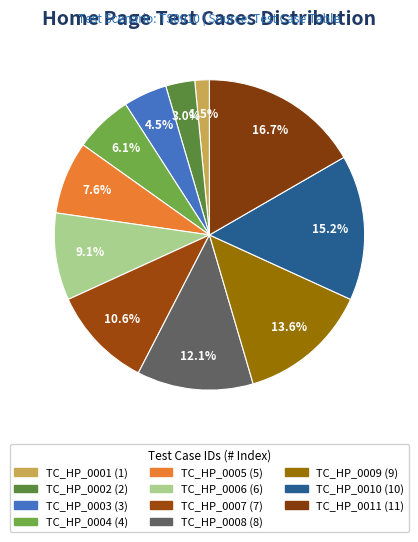

How many segments does this pie chart have?

11